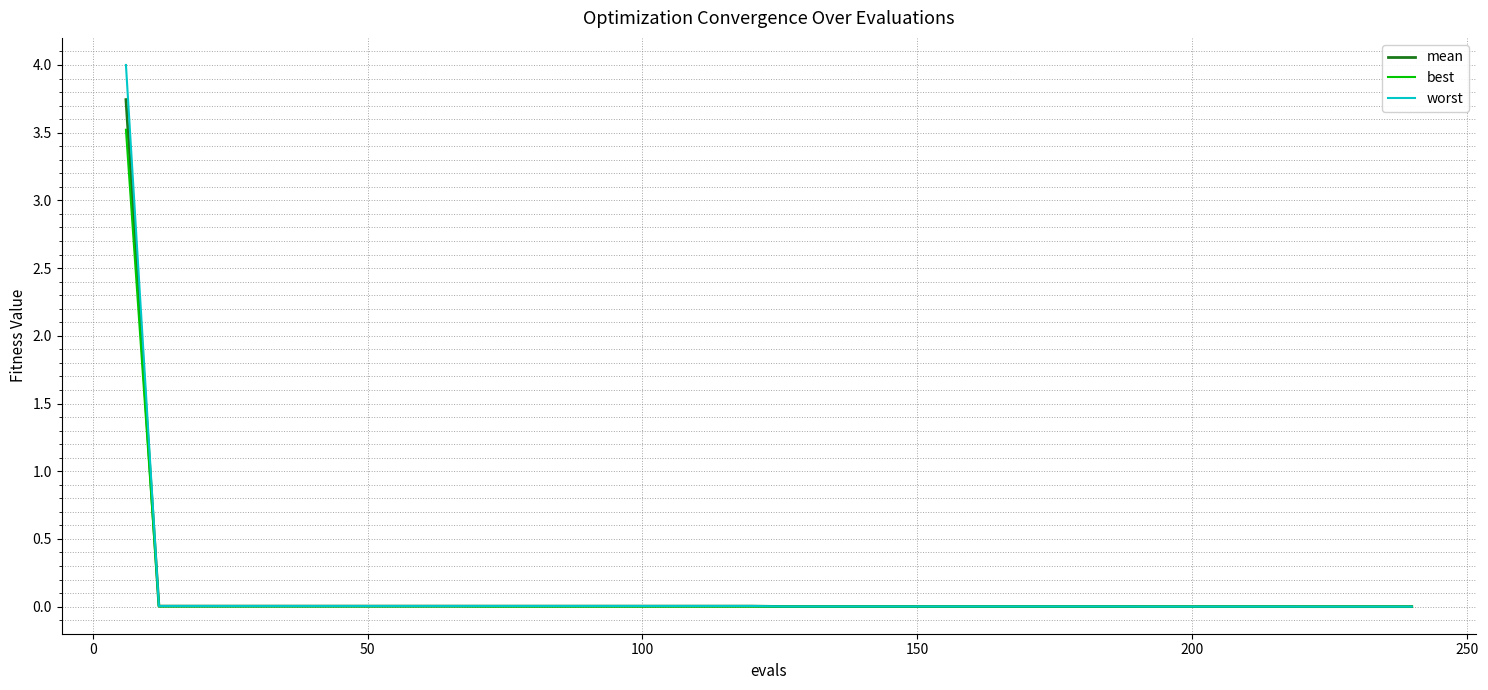

What is the greatest value displayed?

4.0